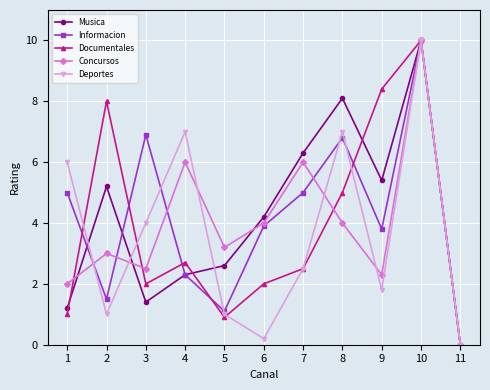

What is the average value of the Deportes series?

3.7